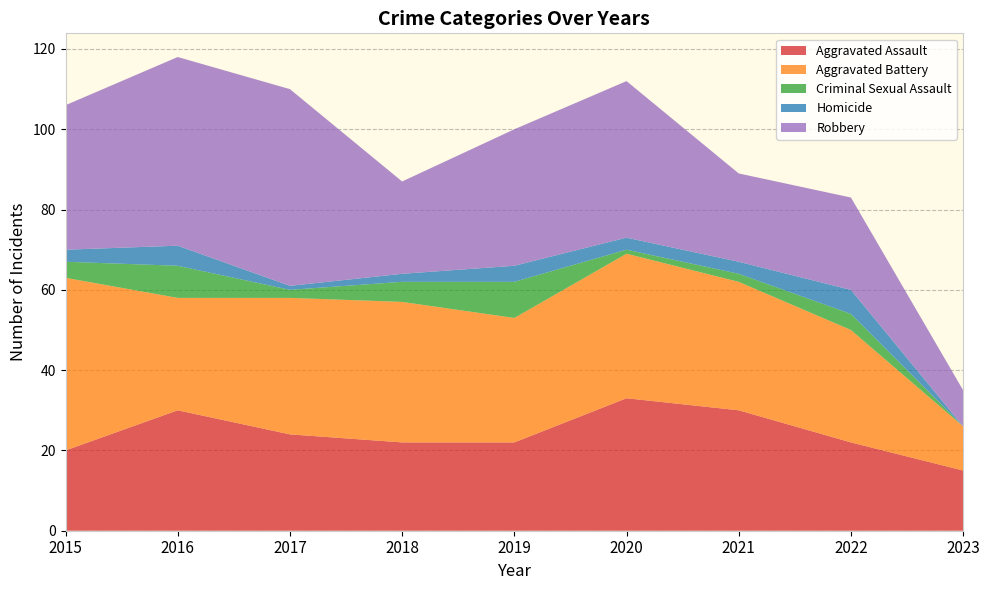

Reading left to right, list all the values displayed in this chart.

Aggravated Assault: 2015=20	2016=30	2017=24	2018=22	2019=22	2020=33	2021=30	2022=22	2023=15
Aggravated Battery: 2015=43	2016=28	2017=34	2018=35	2019=31	2020=36	2021=32	2022=28	2023=11
Criminal Sexual Assault: 2015=4	2016=8	2017=2	2018=5	2019=9	2020=1	2021=2	2022=4	2023=0
Homicide: 2015=3	2016=5	2017=1	2018=2	2019=4	2020=3	2021=3	2022=6	2023=0
Robbery: 2015=36	2016=47	2017=49	2018=23	2019=34	2020=39	2021=22	2022=23	2023=9